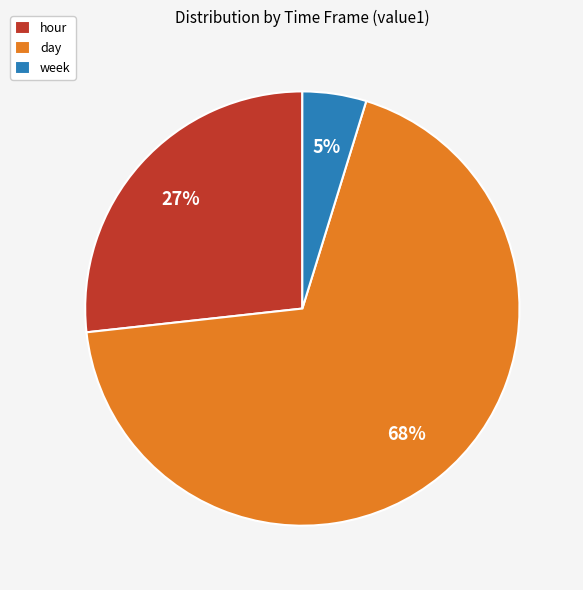

What is the ratio of the value at week to the value at day?

0.1